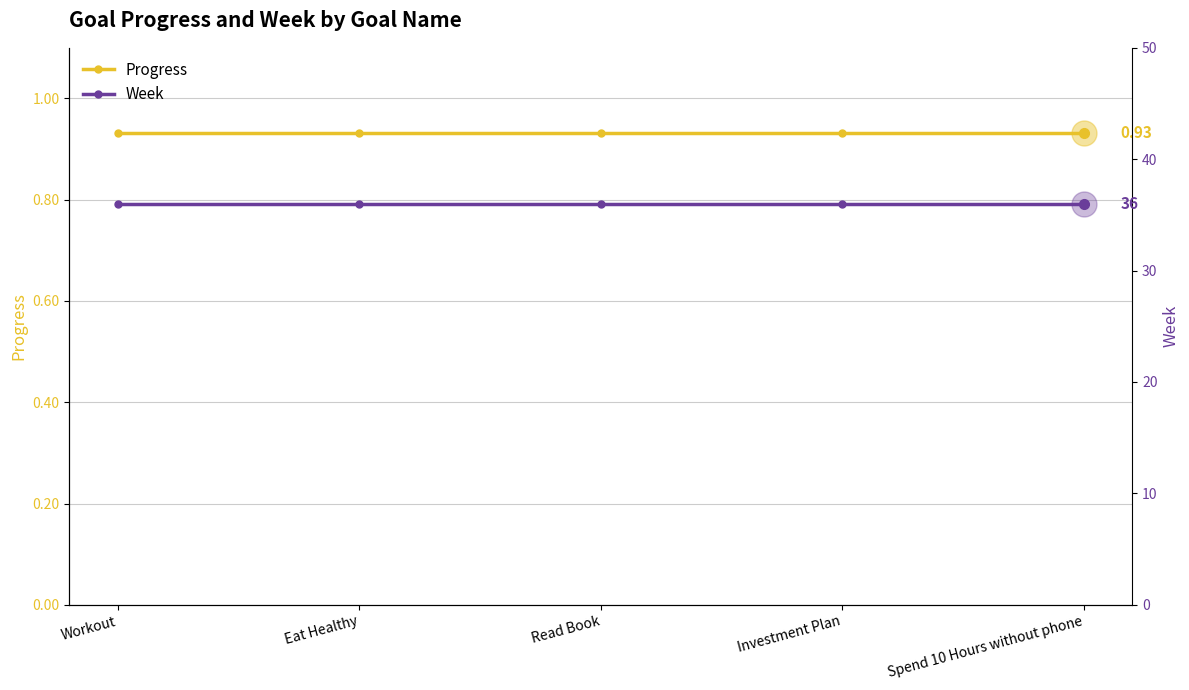

What is the minimum value shown in the chart?

0.9